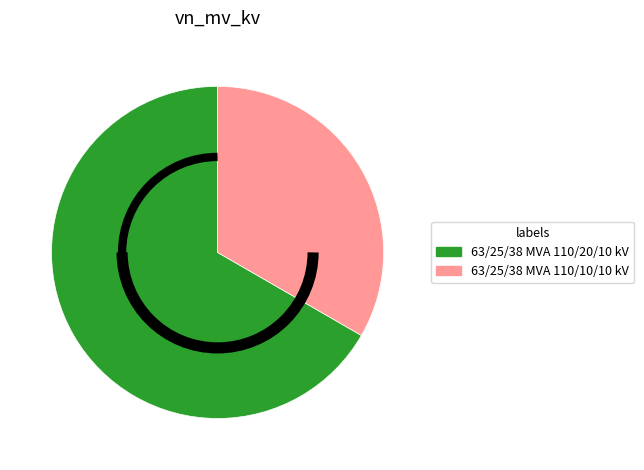

Approximately how many times larger is the value at 63/25/38 MVA 110/20/10 kV compared to 63/25/38 MVA 110/10/10 kV?

2.0